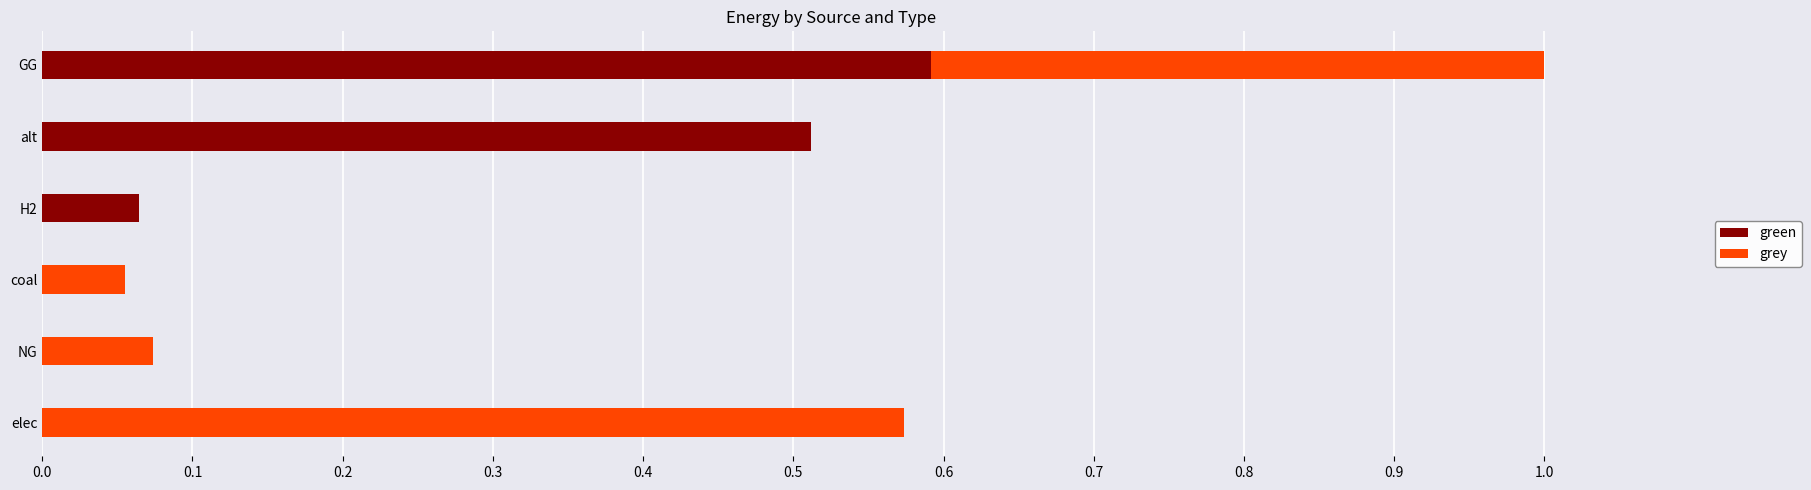

At which category is the sum across all series the highest?

GG